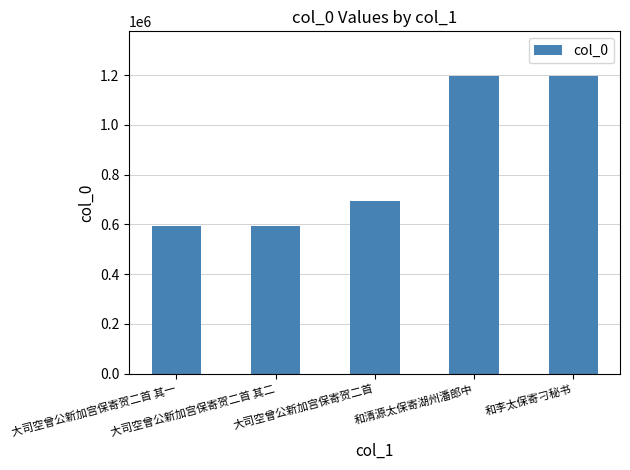

What position from the right is 大司空曾公新加宫保寄贺二首 其一?

5